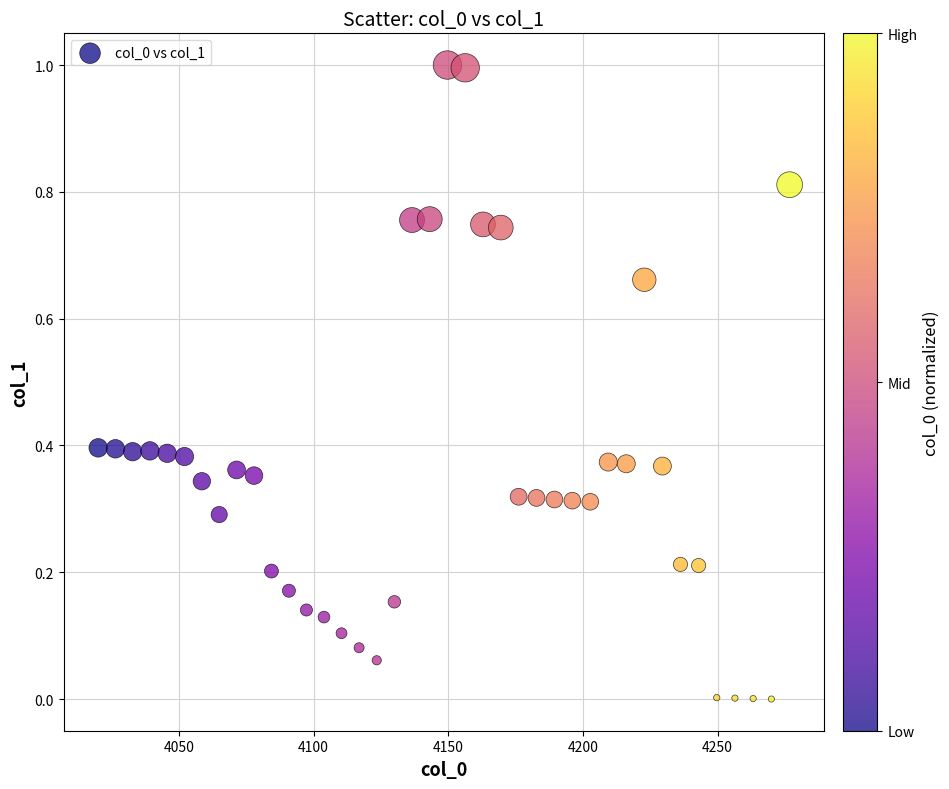

What is the range of Y values (max minus min)?

1.0